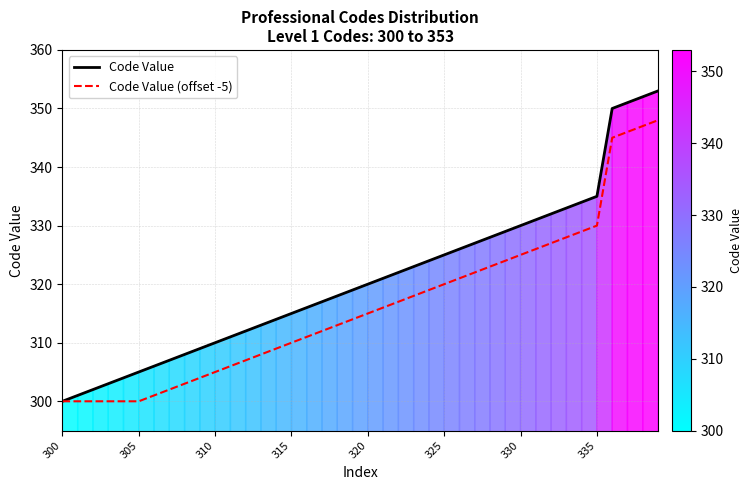

Rank the series by their maximum value, from lowest to highest.

Code Value (offset -5), Code Value